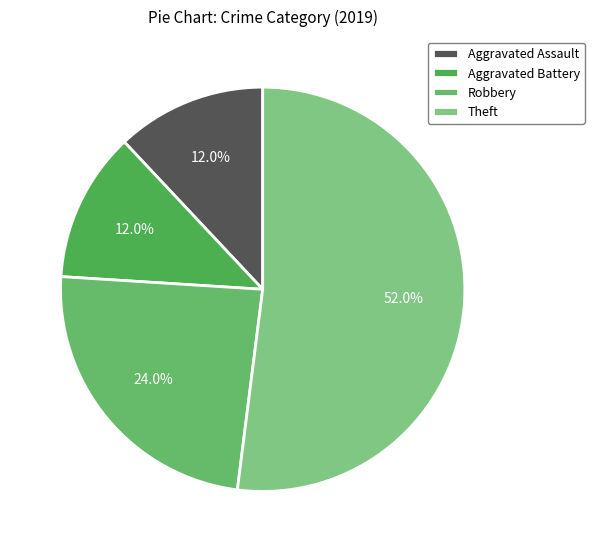

What percentage do Aggravated Assault and Aggravated Battery together represent?

24.0%